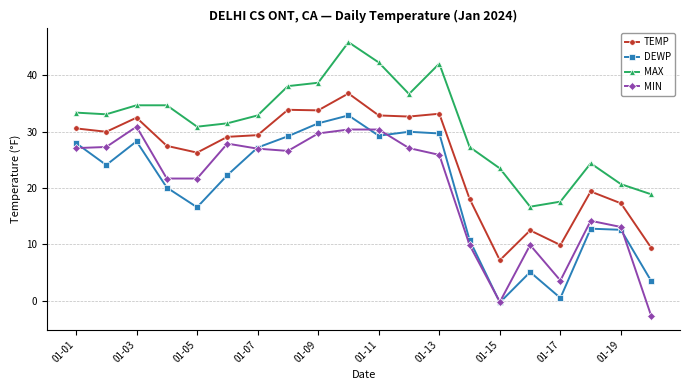

What is the highest value of the MIN series?

30.9